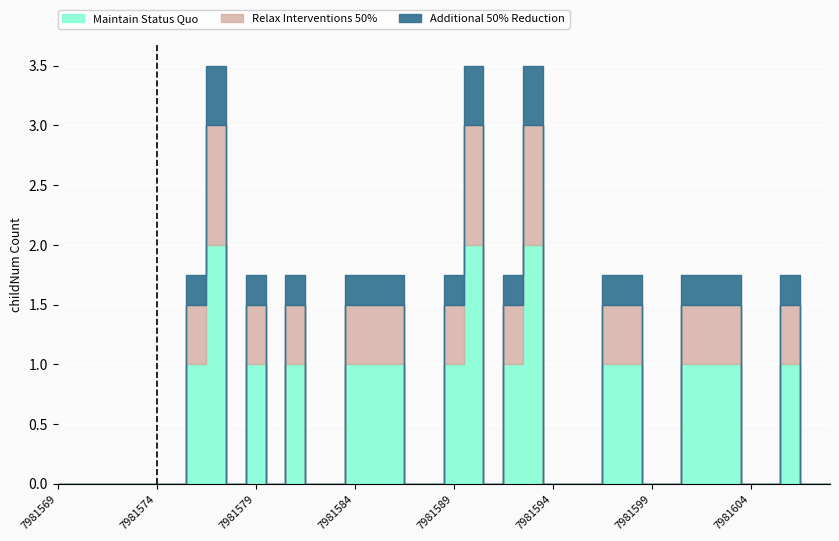

Is it true that Additional 50% Reduction equals 0 at 7981633?

True